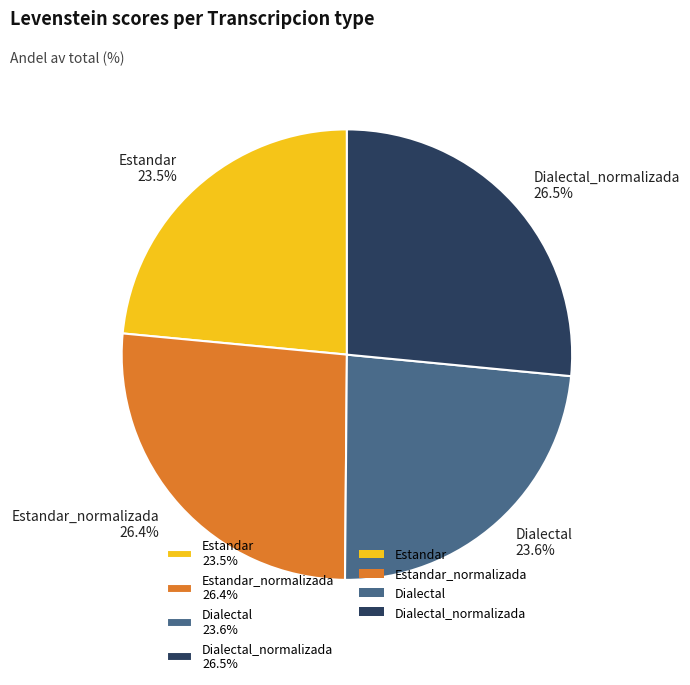

Between Estandar_normalizada 26.4% and Estandar 23.5%, which is larger?

Estandar_normalizada 26.4%